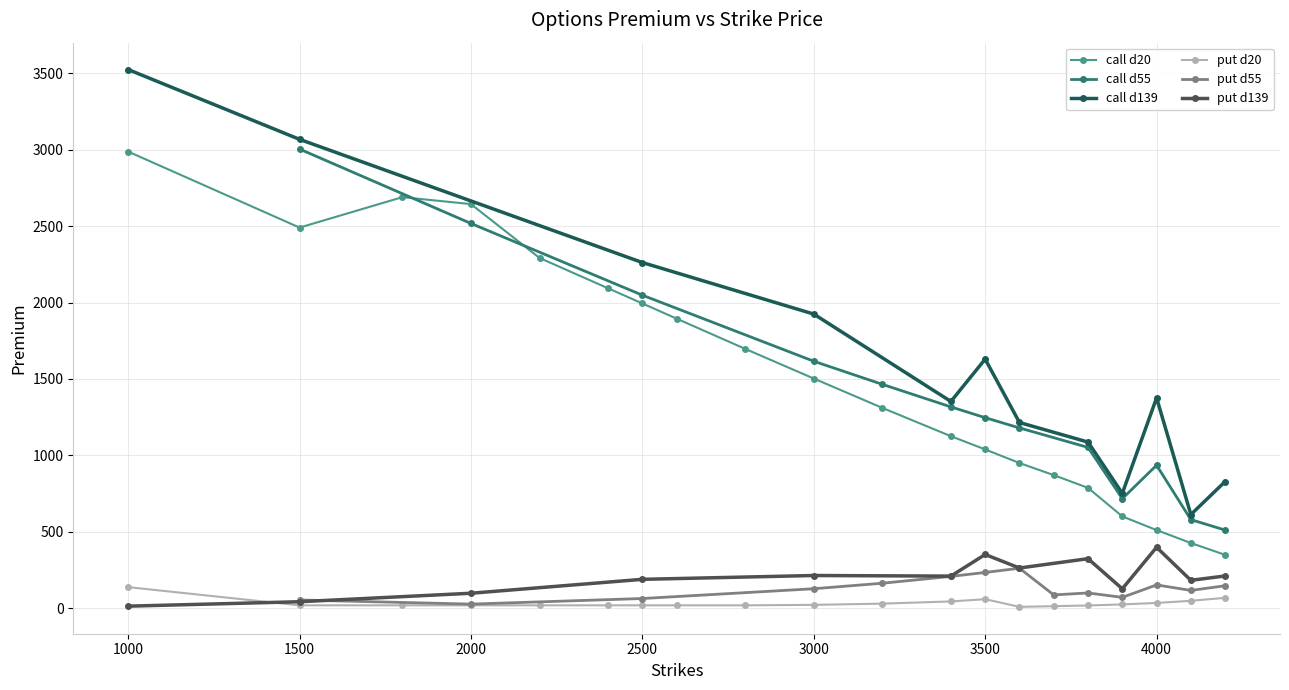

True or false: put d20 and call d20 intersect in this chart.

False